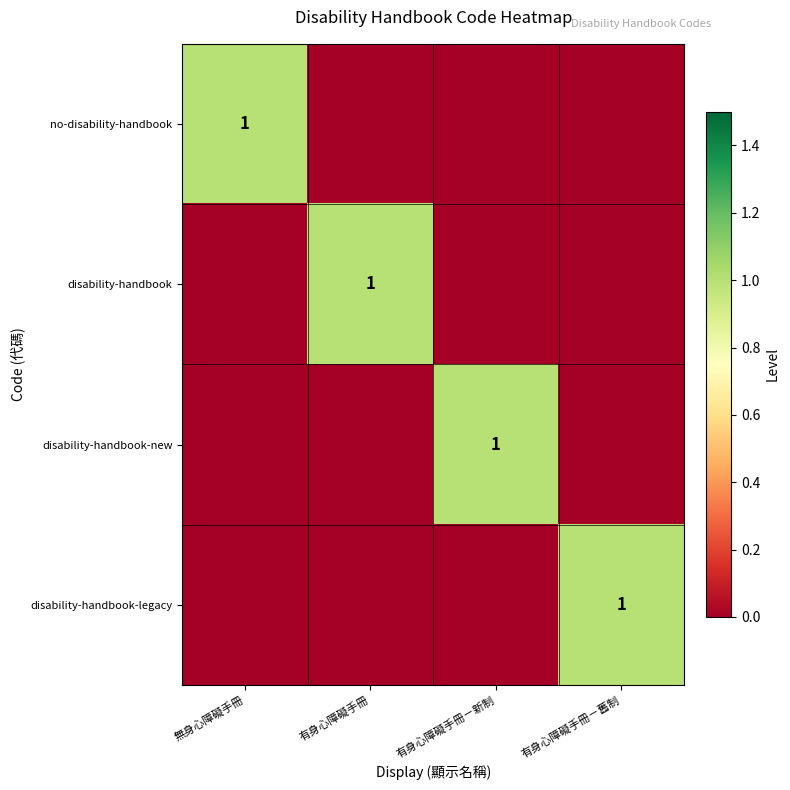

The no-disability-handbook series shows 2 at 無身心障礙手冊. True or false?

False